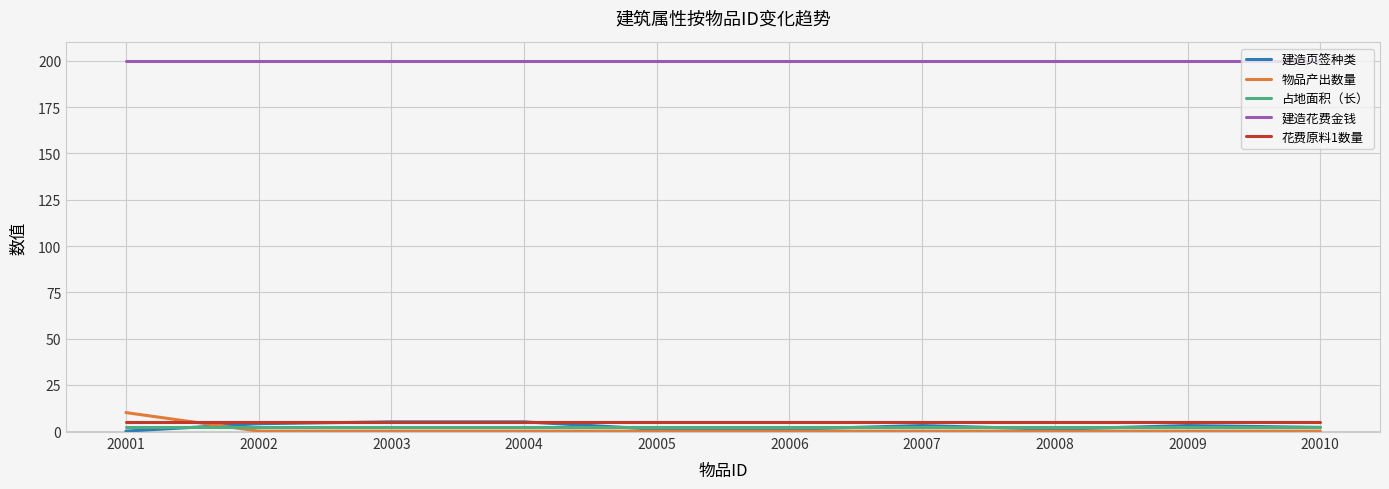

Is it true that 占地面积（长） equals 2 at 20005?

True